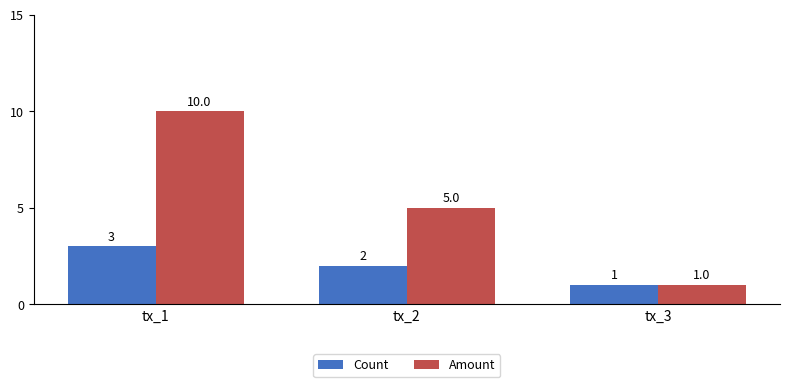

Rank the series by their average value, from highest to lowest.

Amount, Count